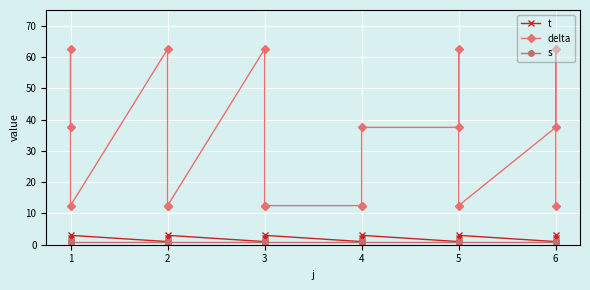

What is the average value of the delta series?

31.9